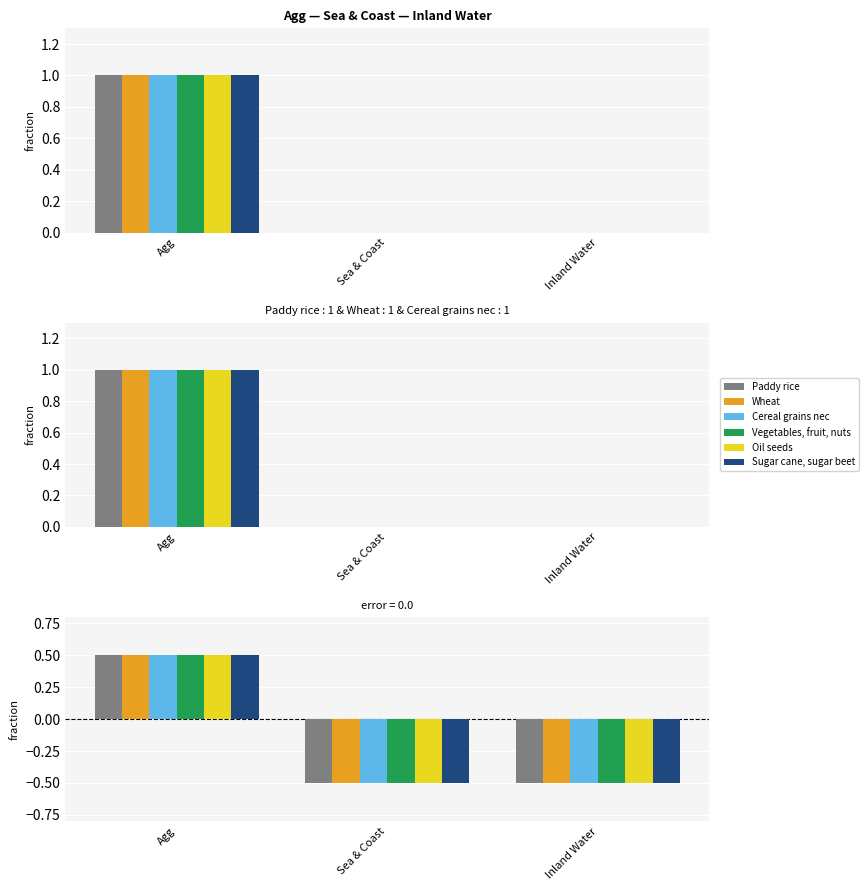

The value of Paddy rice at Inland Water is -0.8. True or false?

False